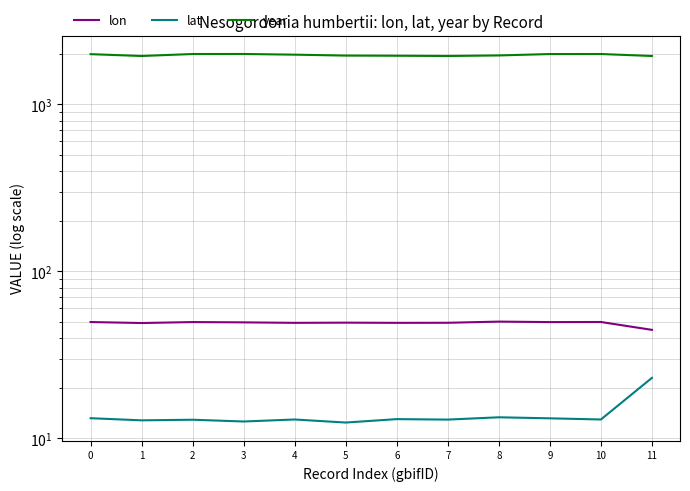

Is it true that lon equals 49.0 at 1?

True